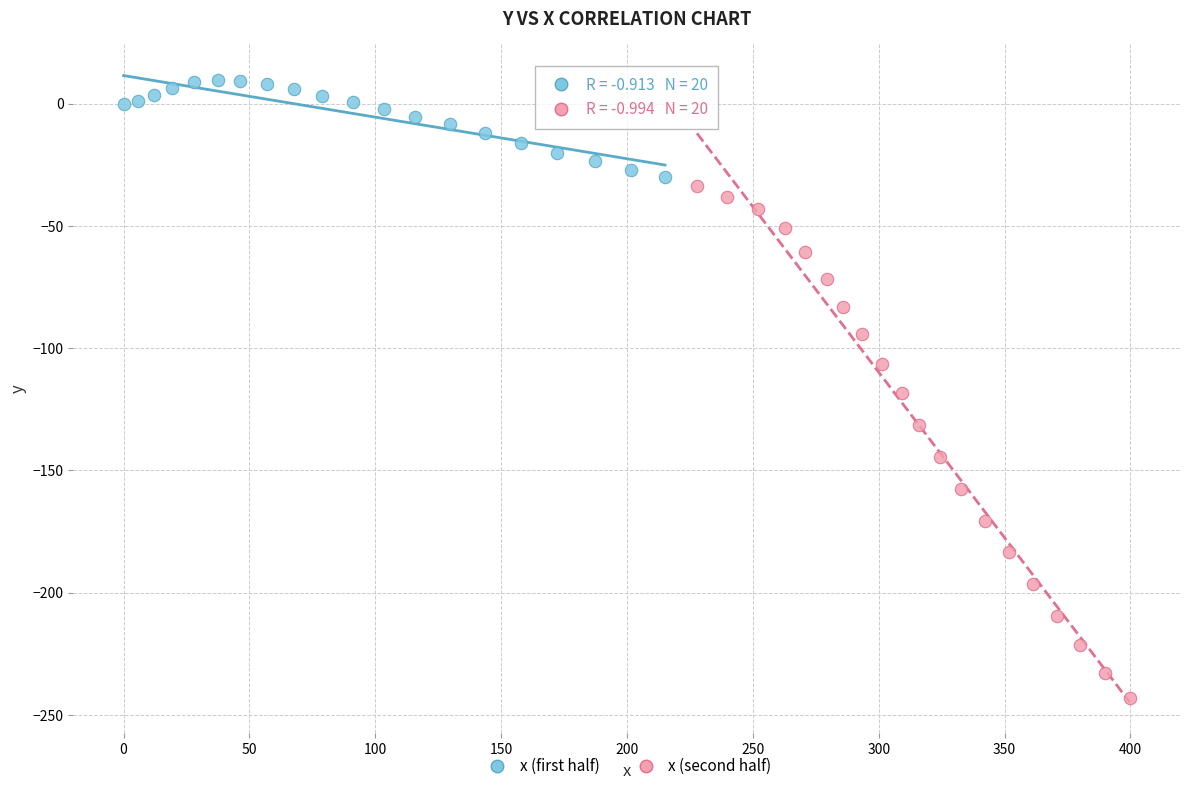

Which series reaches the maximum Y coordinate?

x (first half)